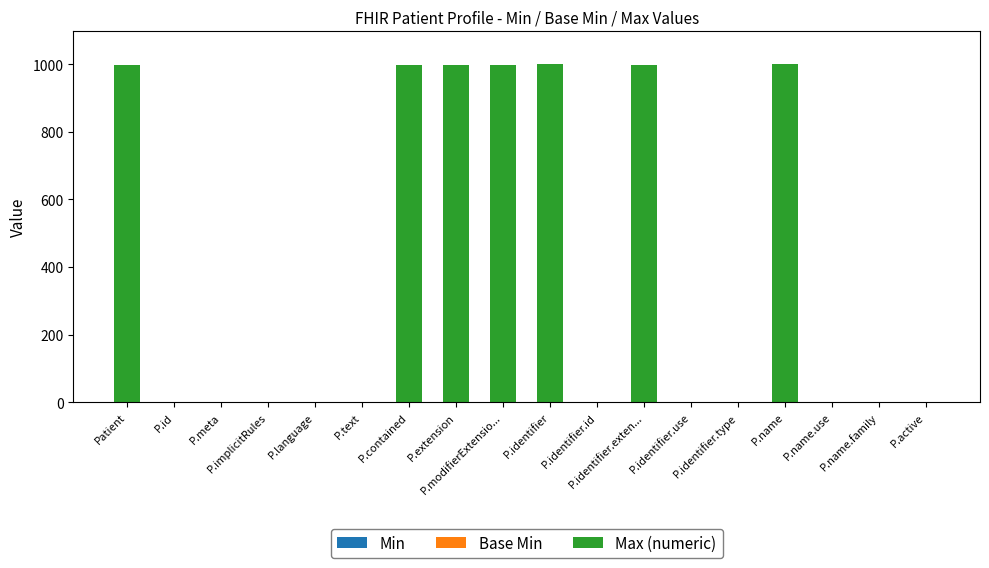

Are the bars grouped side by side (vs. stacked)?

No